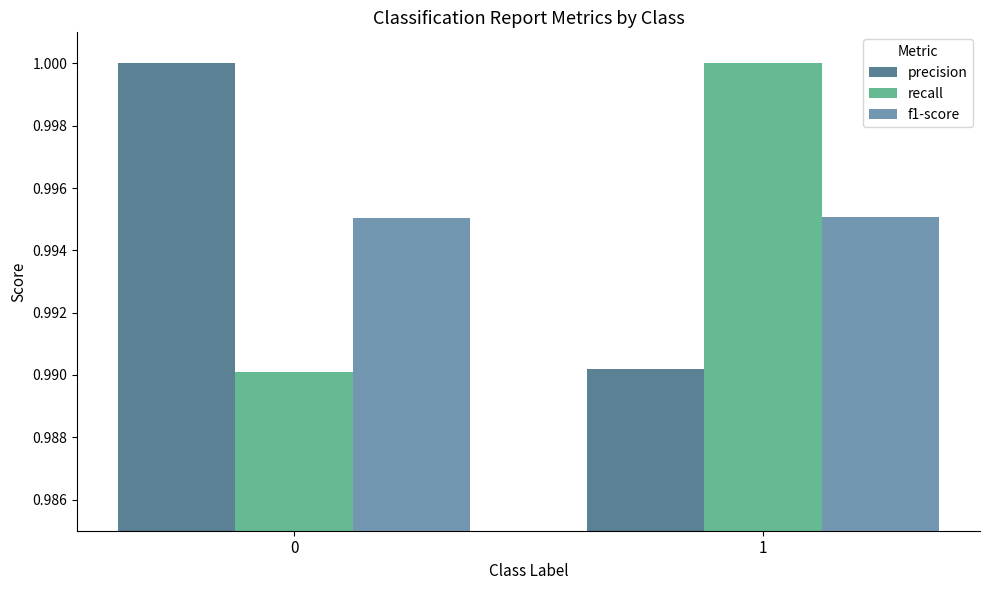

At 1, list the series in order from smallest to largest.

precision, f1-score, recall